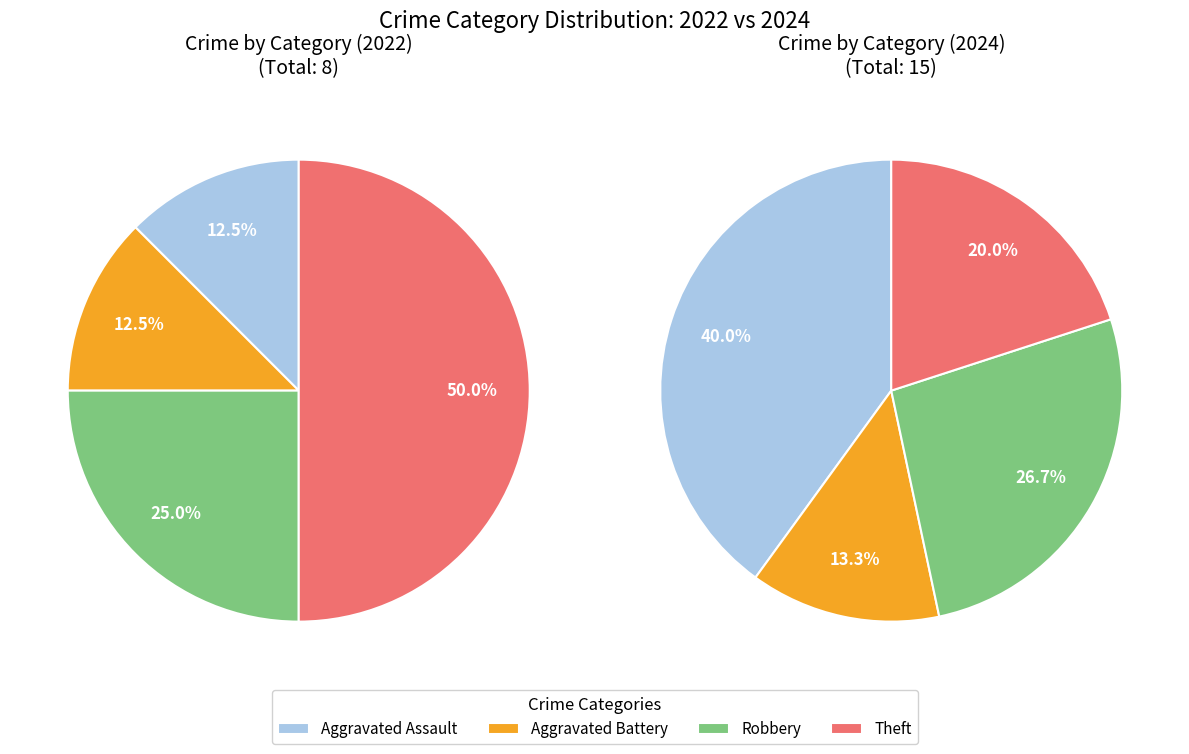

Between Aggravated Battery and Robbery, which is larger?

Robbery